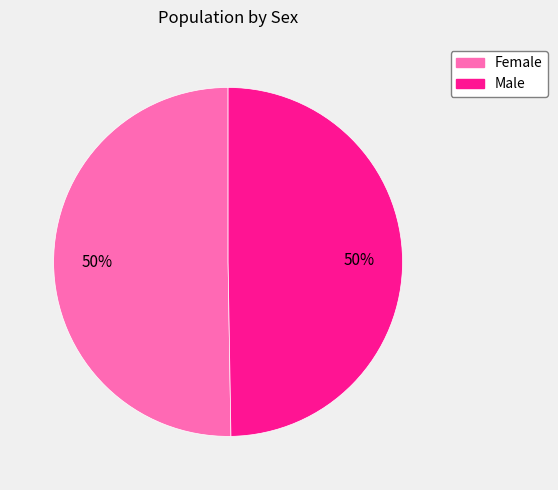

What percentage is the Female slice, to the nearest percent?

50%